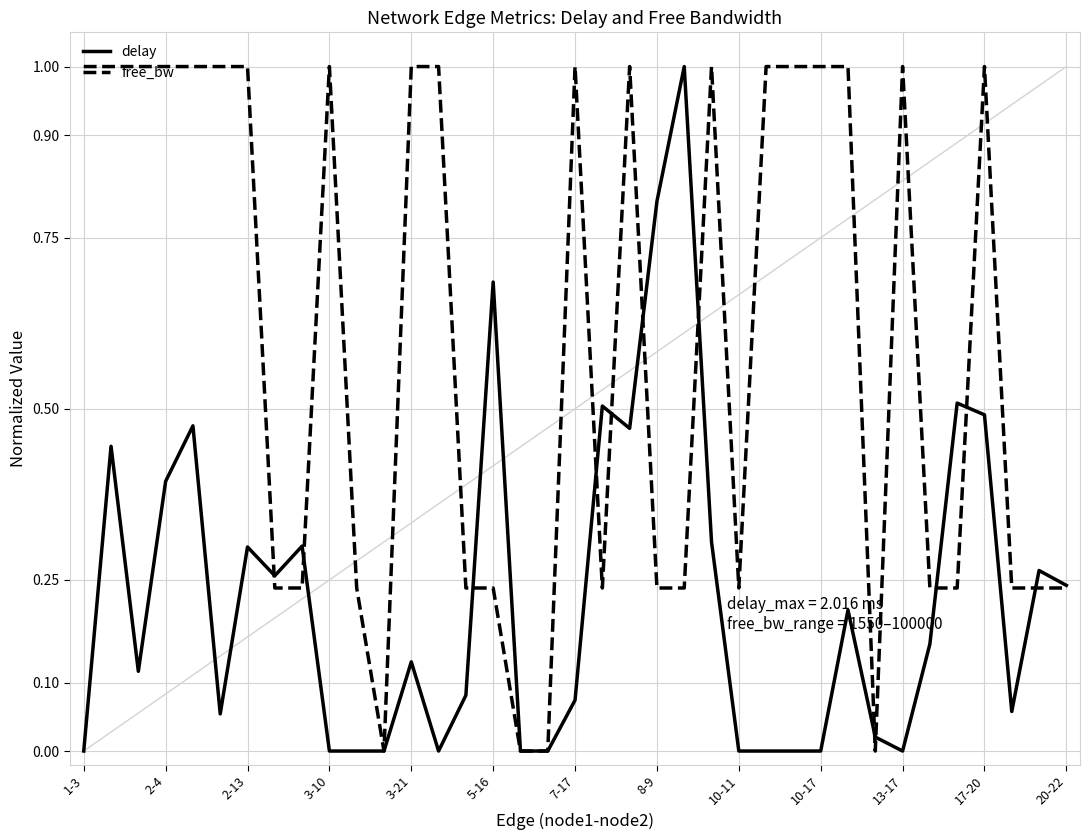

What is the maximum value for delay?

1.0